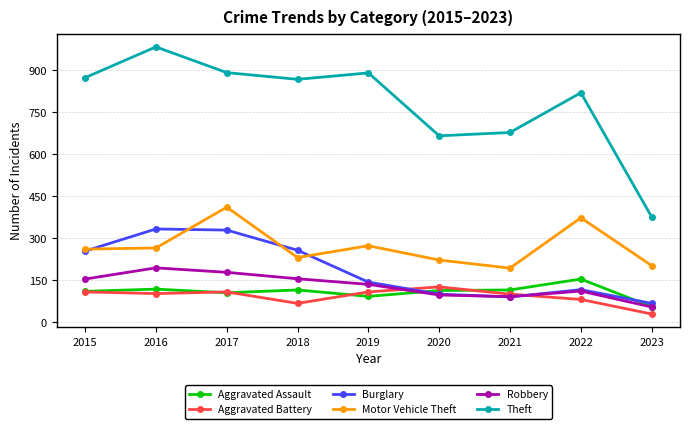

What are all the series names shown in the legend?

Aggravated Assault, Aggravated Battery, Burglary, Motor Vehicle Theft, Robbery, Theft